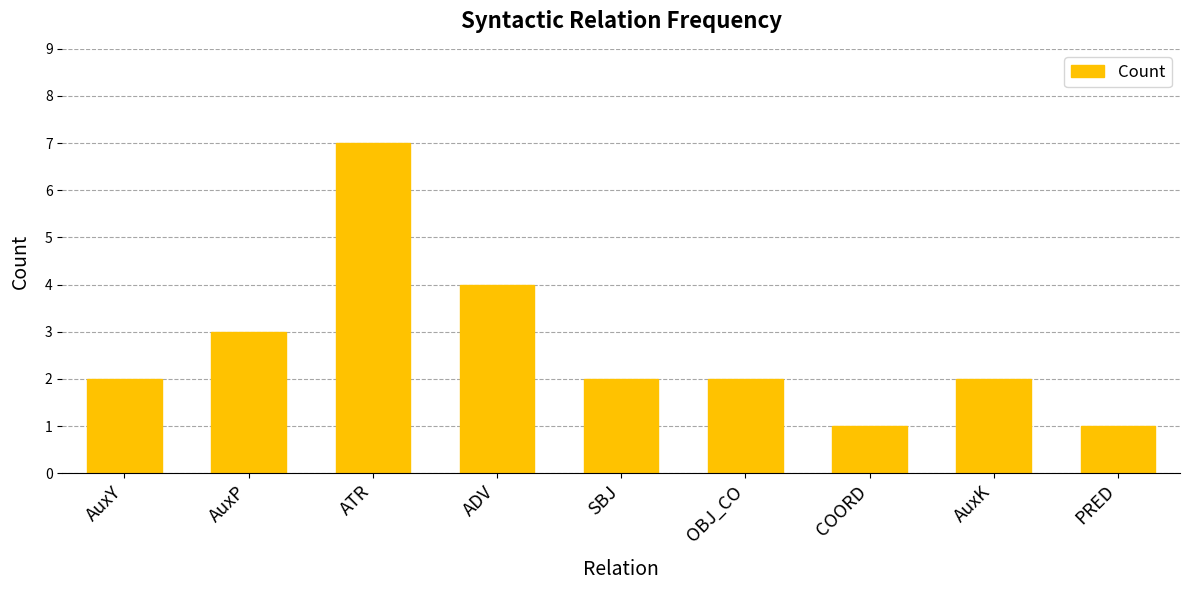

What is the minimum value shown in the chart?

1